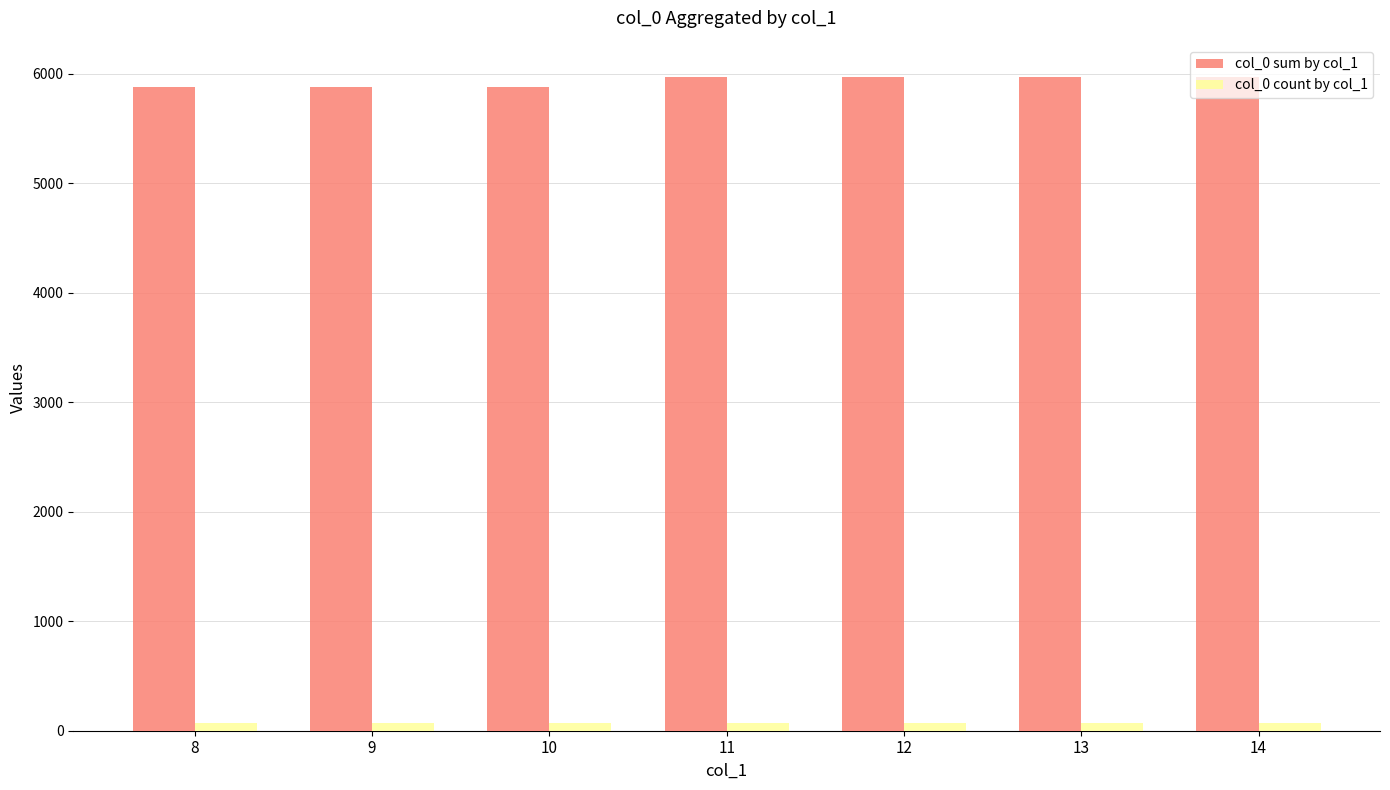

What is the maximum value shown in the chart?

5964